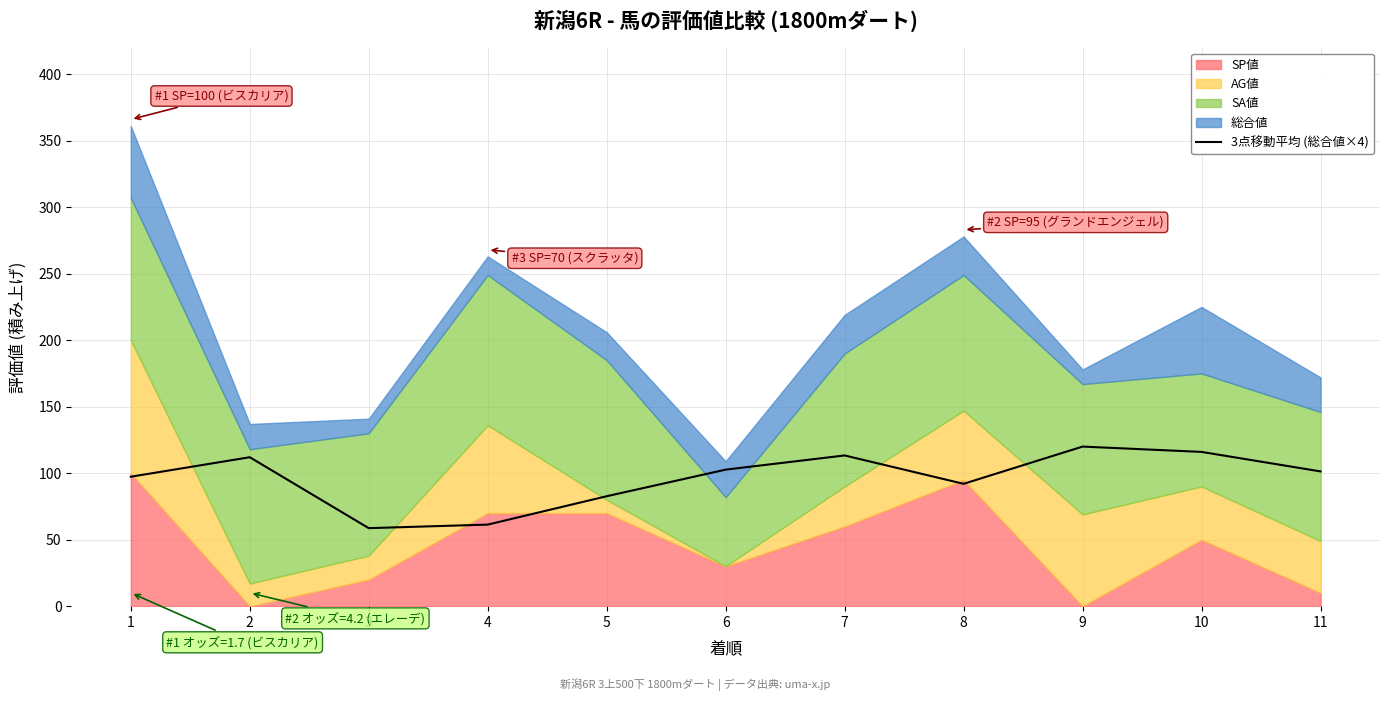

Count the number of categories in the chart.

11